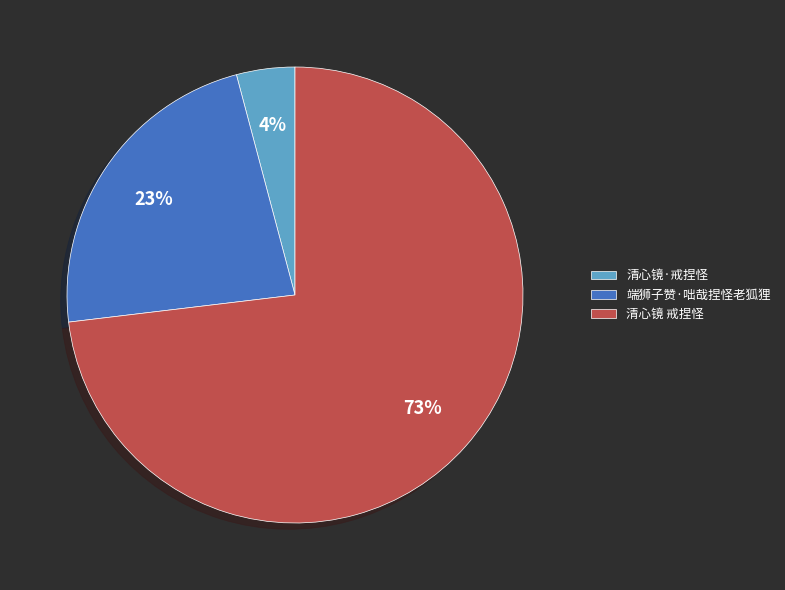

What percentage is the 端狮子赞·咄哉捏怪老狐狸 slice, to the nearest percent?

23%